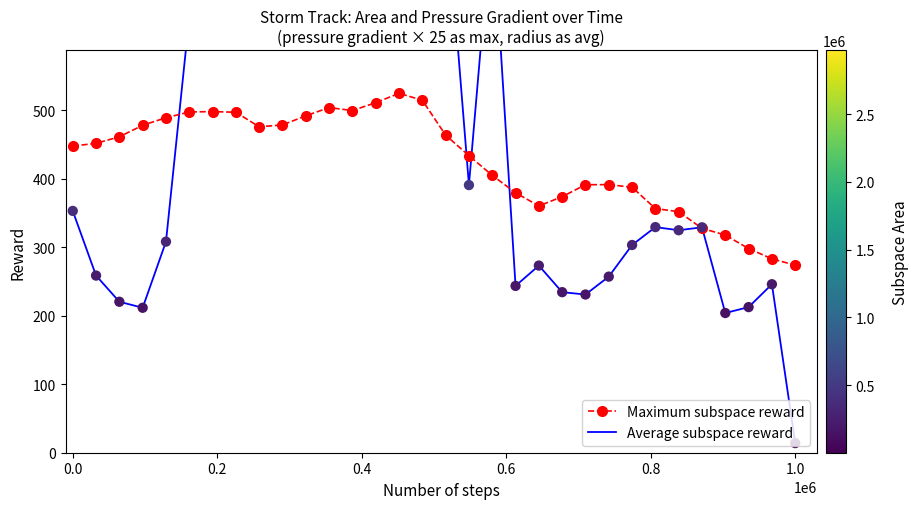

What are all the series names shown in the legend?

Maximum subspace reward, Average subspace reward